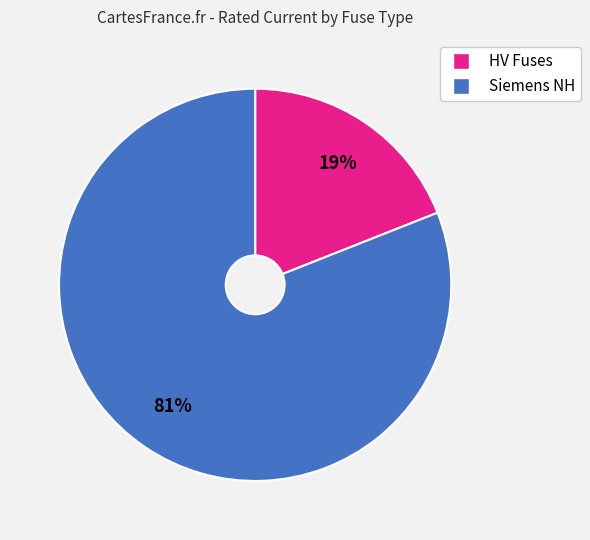

To the nearest percent, what is the difference between the largest and smallest slice percentages?

62%